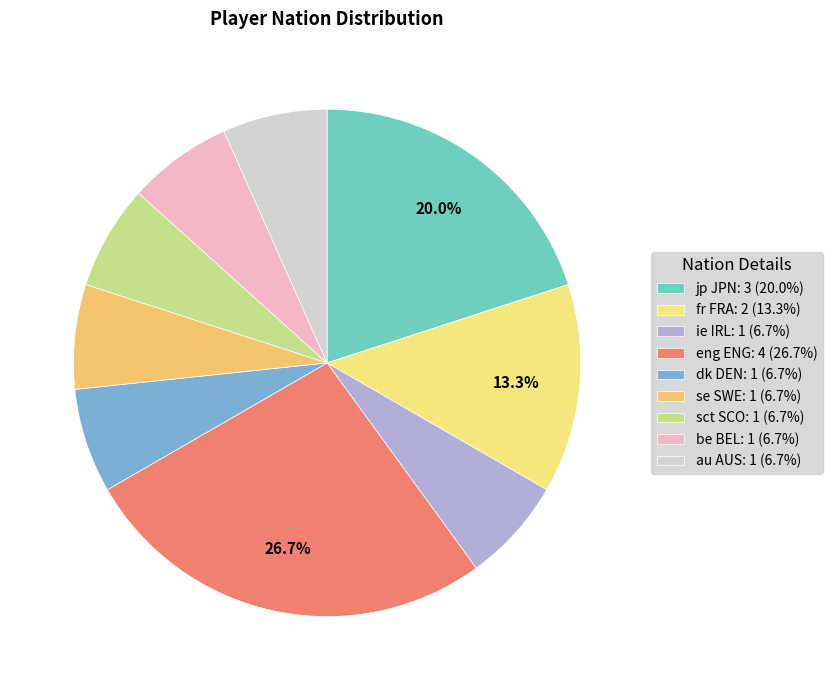

Which category has the biggest portion of the pie?

eng ENG